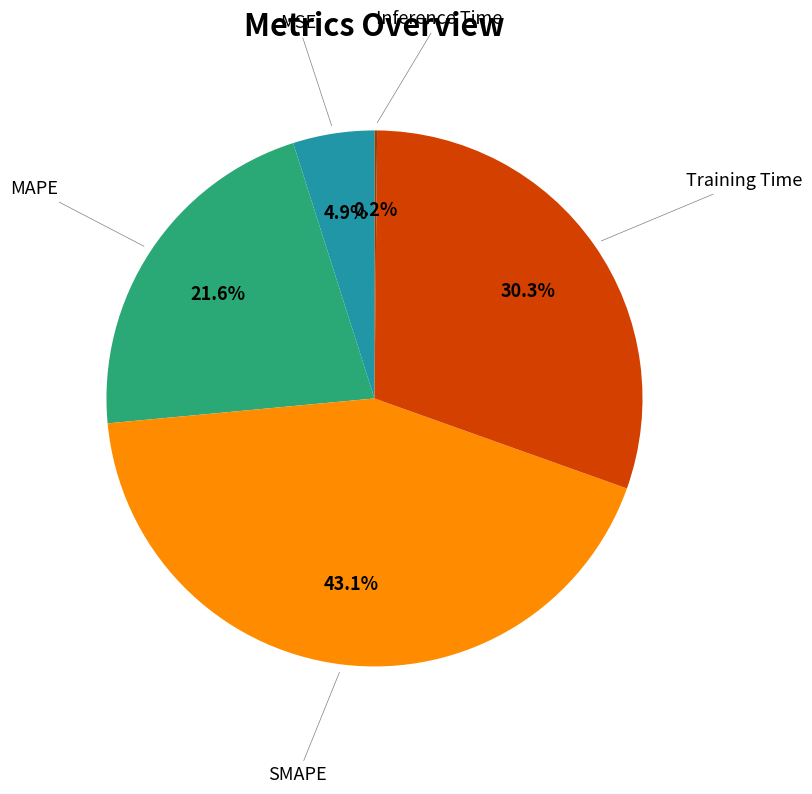

Does any single category account for the majority?

No